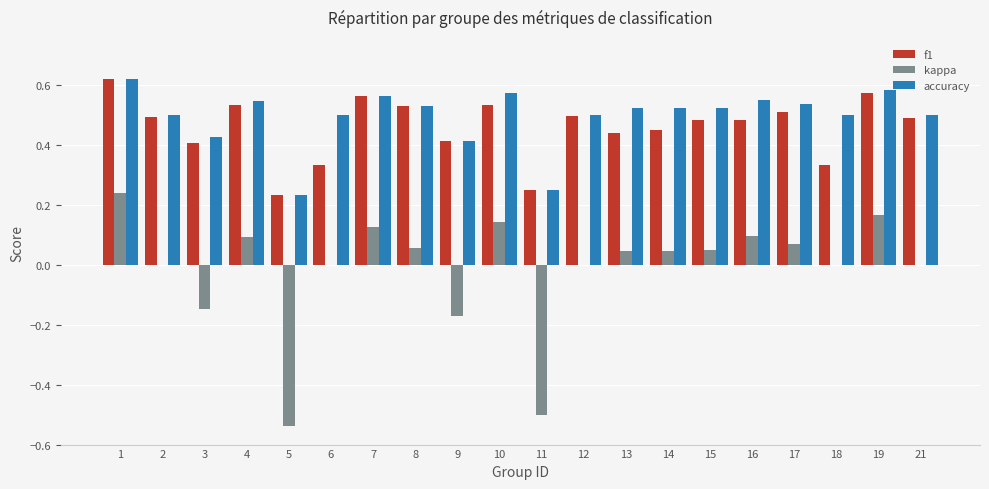

Is the value of f1 at 14 greater than the value of kappa at 8?

Yes